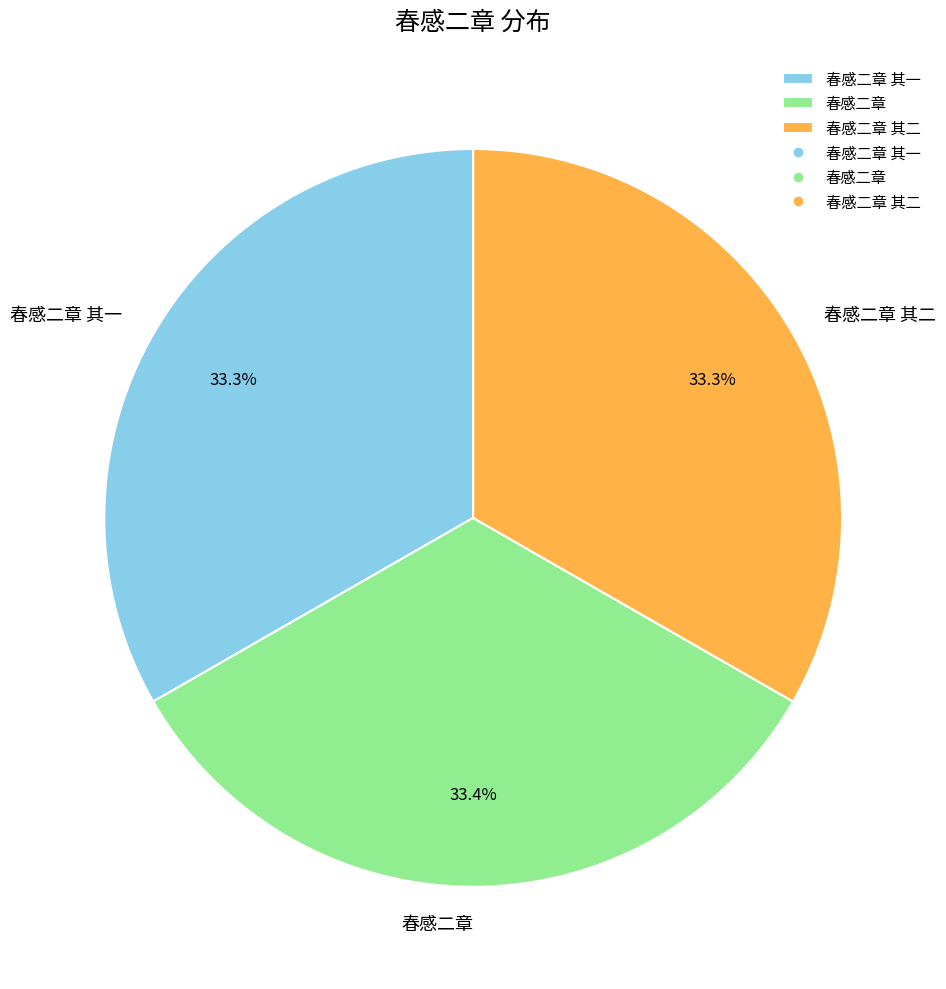

How many slices are in this pie chart?

3